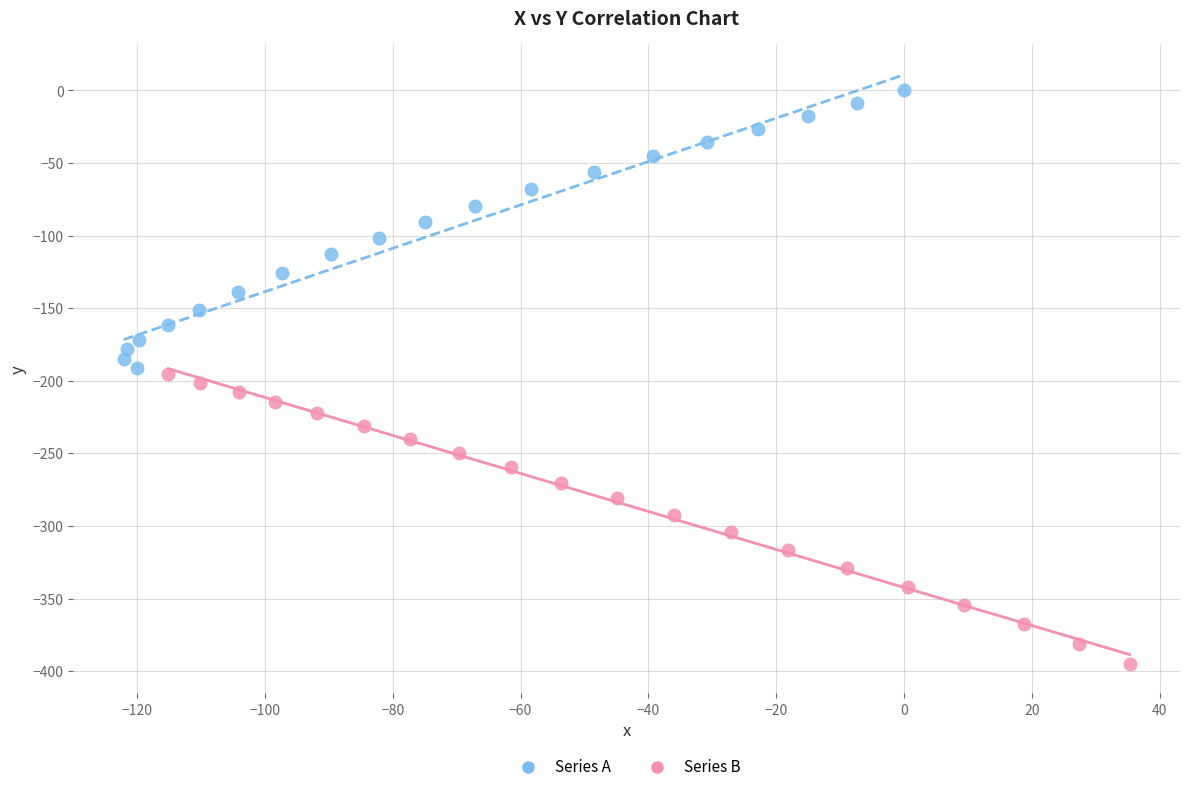

What are all the series names shown in the legend?

Series A, Series B